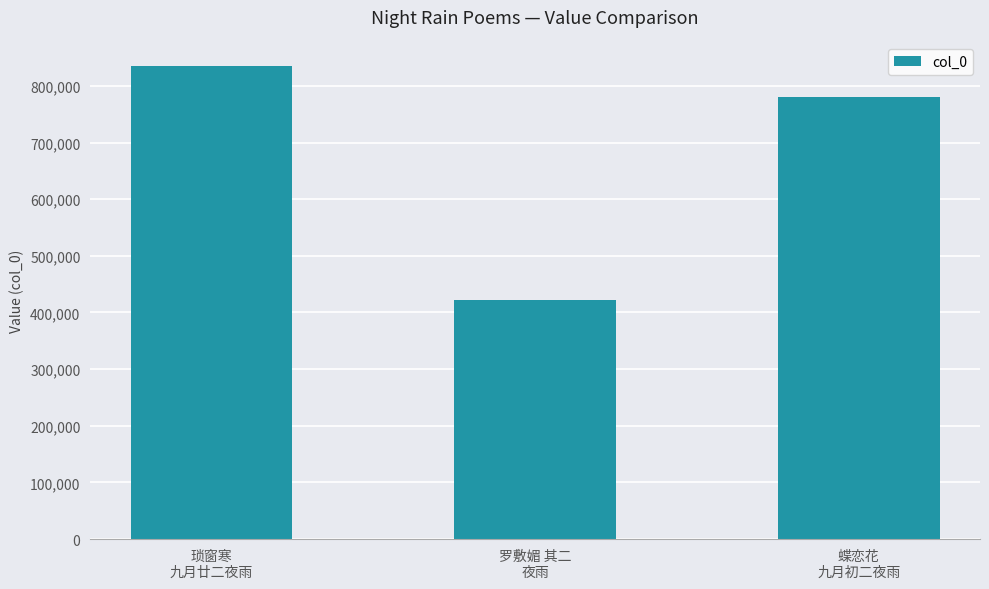

How many values are between 421536 and 834904?

3